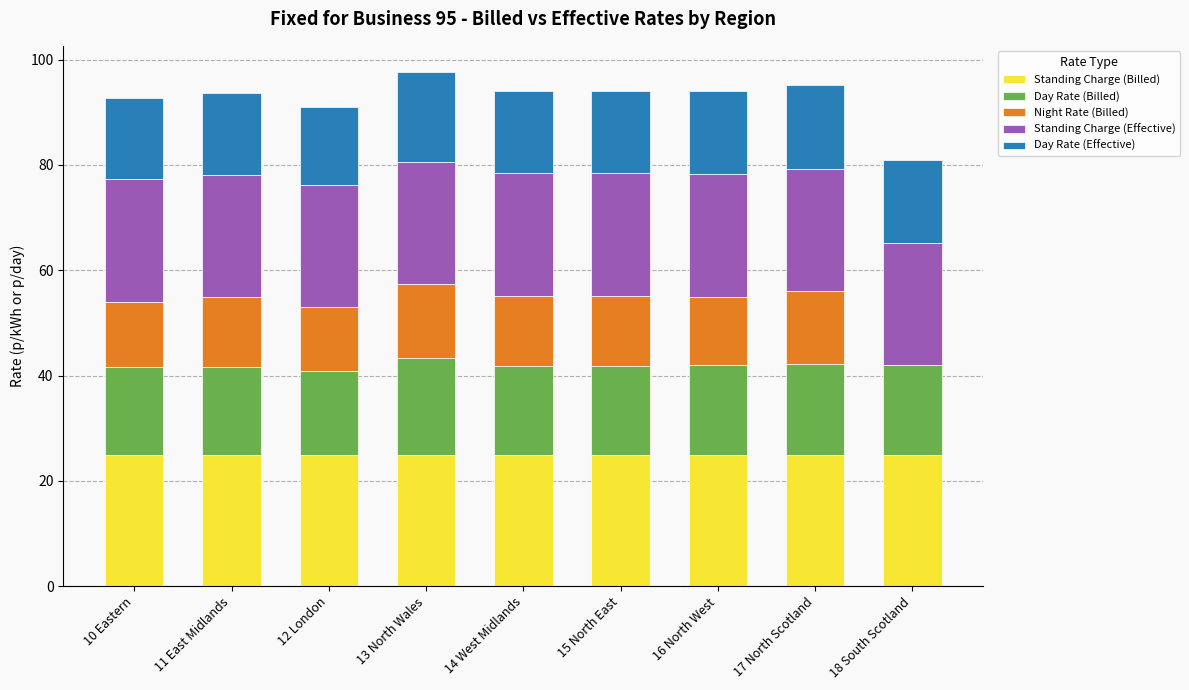

What is the sum of the Standing Charge (Billed) values at 10 Eastern and 17 North Scotland?

50.0